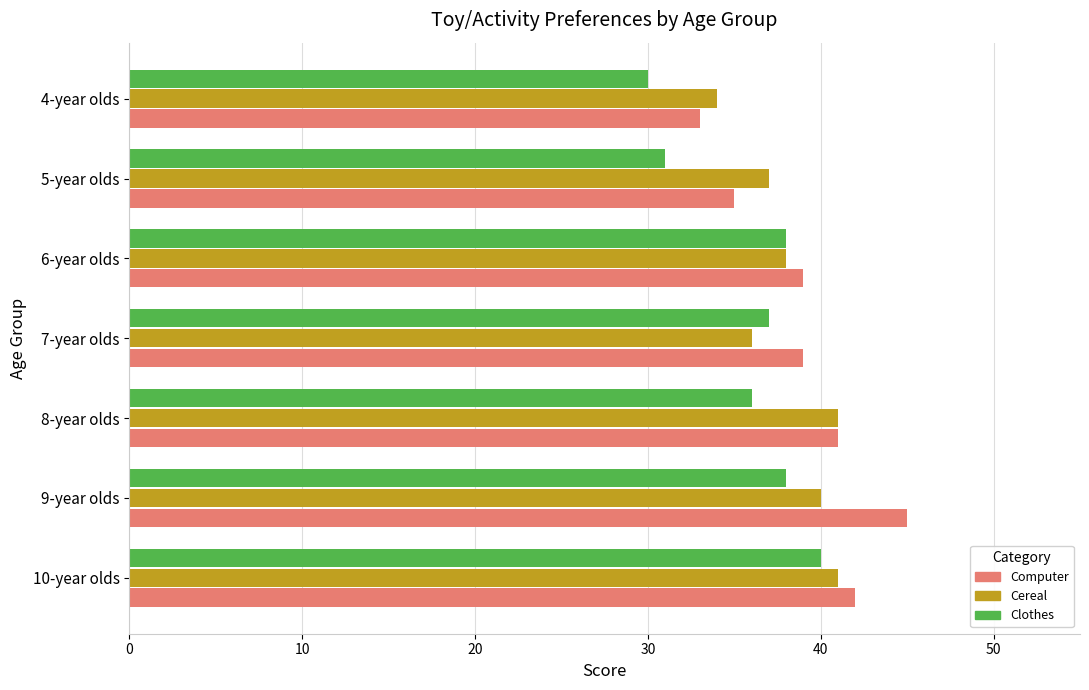

What is the difference between the maximum and minimum values in the Computer series?

12